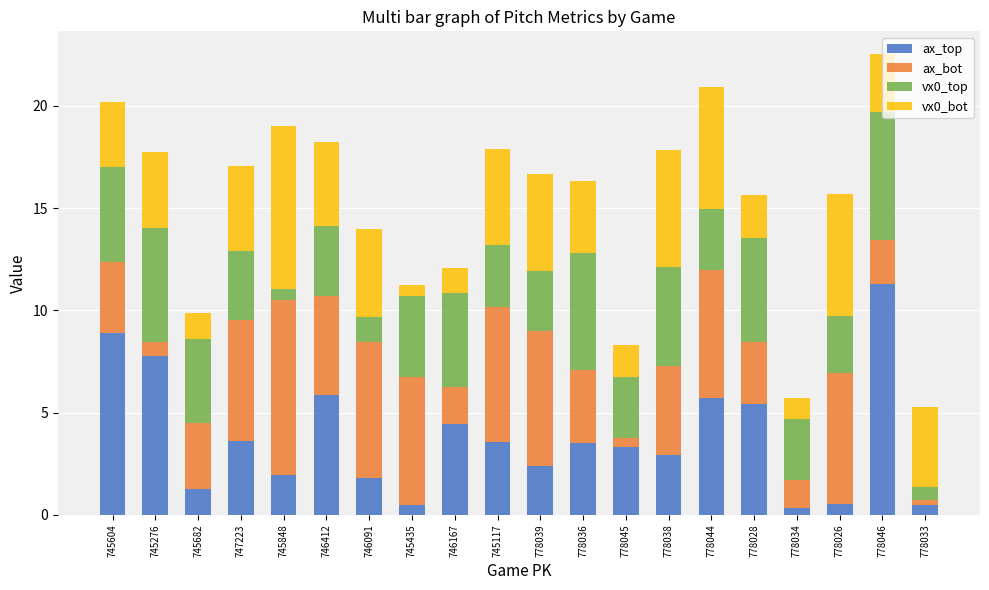

What is the sum of all ax_top values?

75.6